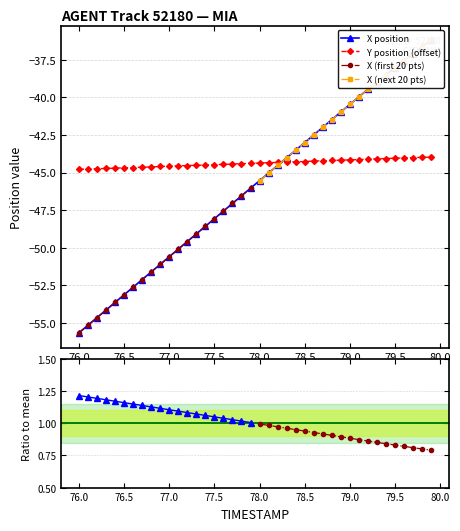

What is the minimum value for X (first 20 pts)?

-55.7